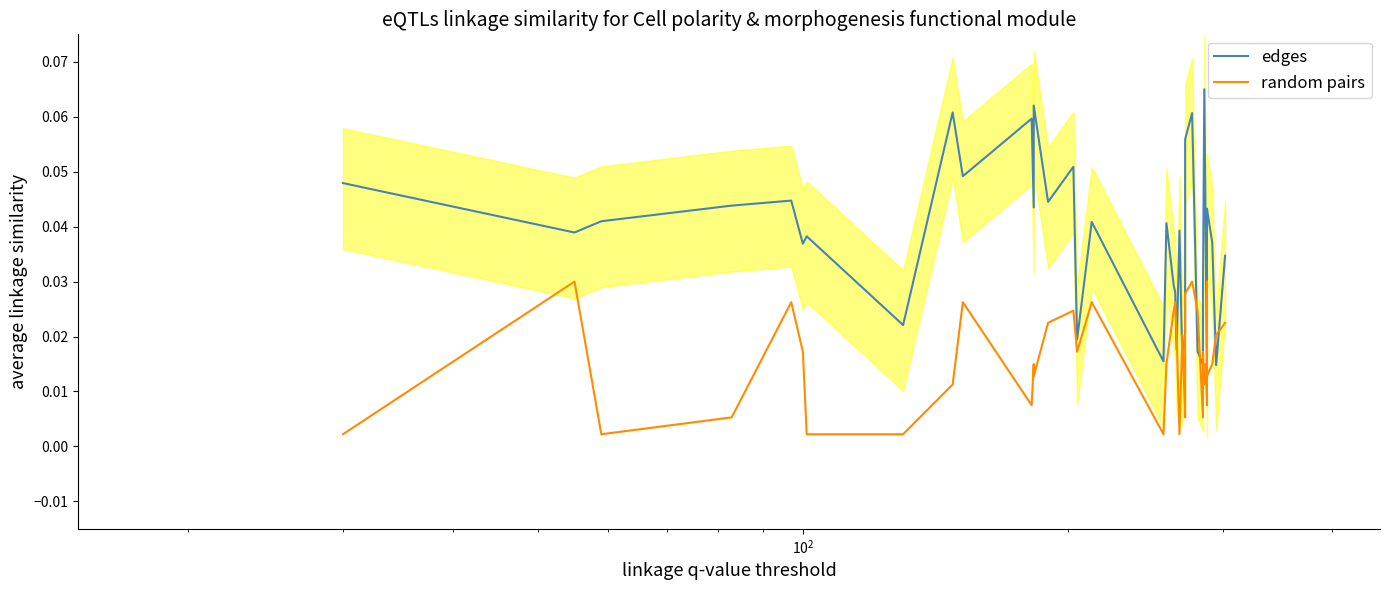

List the series in order of their peak value, highest first.

edges, random pairs